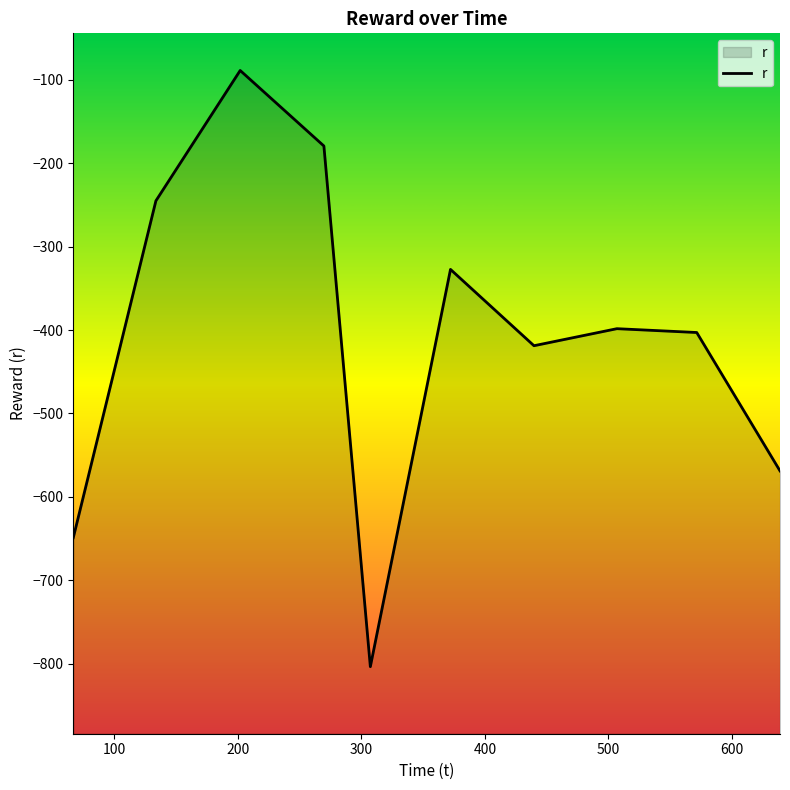

Which has a higher value, 133.727274 or 638.892923?

133.727274